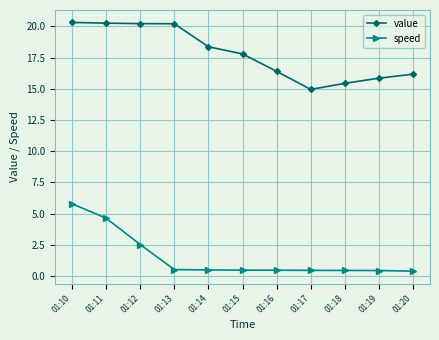

What is the lowest value of the value series?

14.9